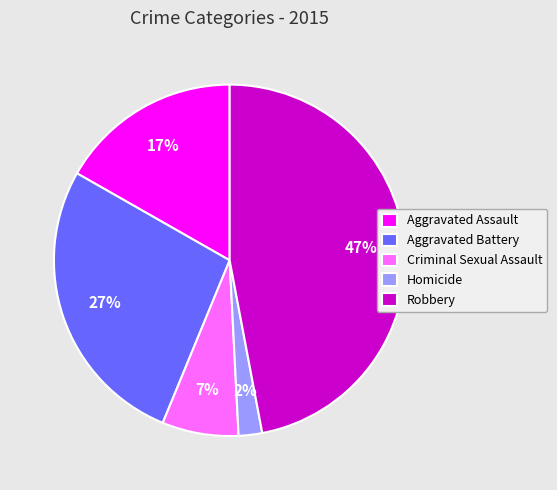

Which category has the smallest portion of the pie?

Homicide